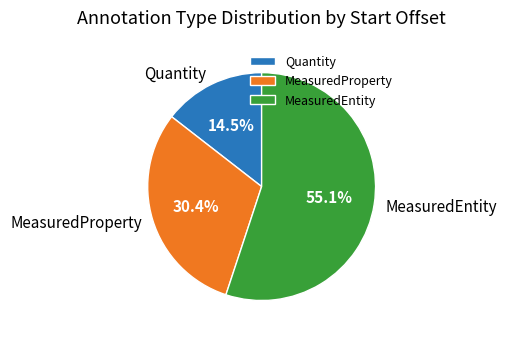

True or false: MeasuredEntity accounts for 60% of the total.

False